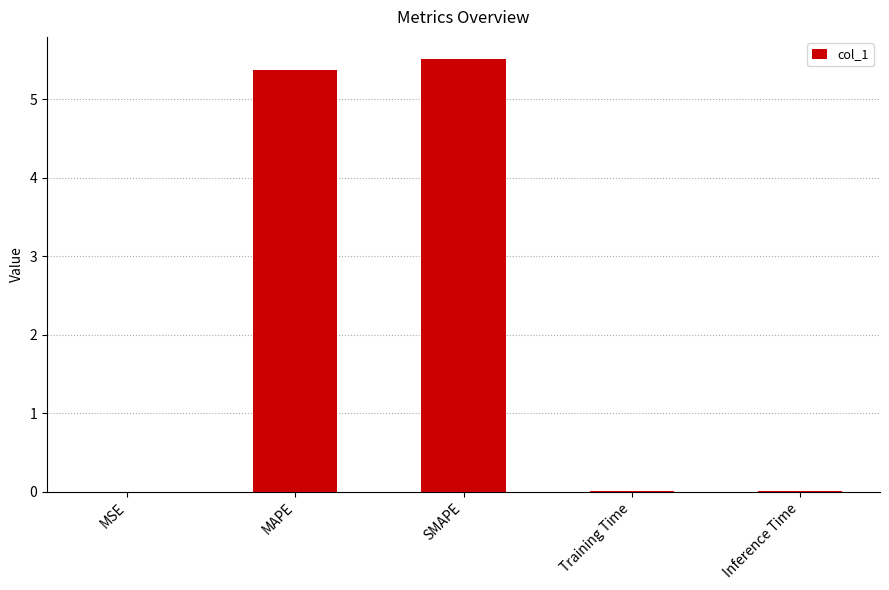

True or false: the data shows 7.5 at SMAPE.

False